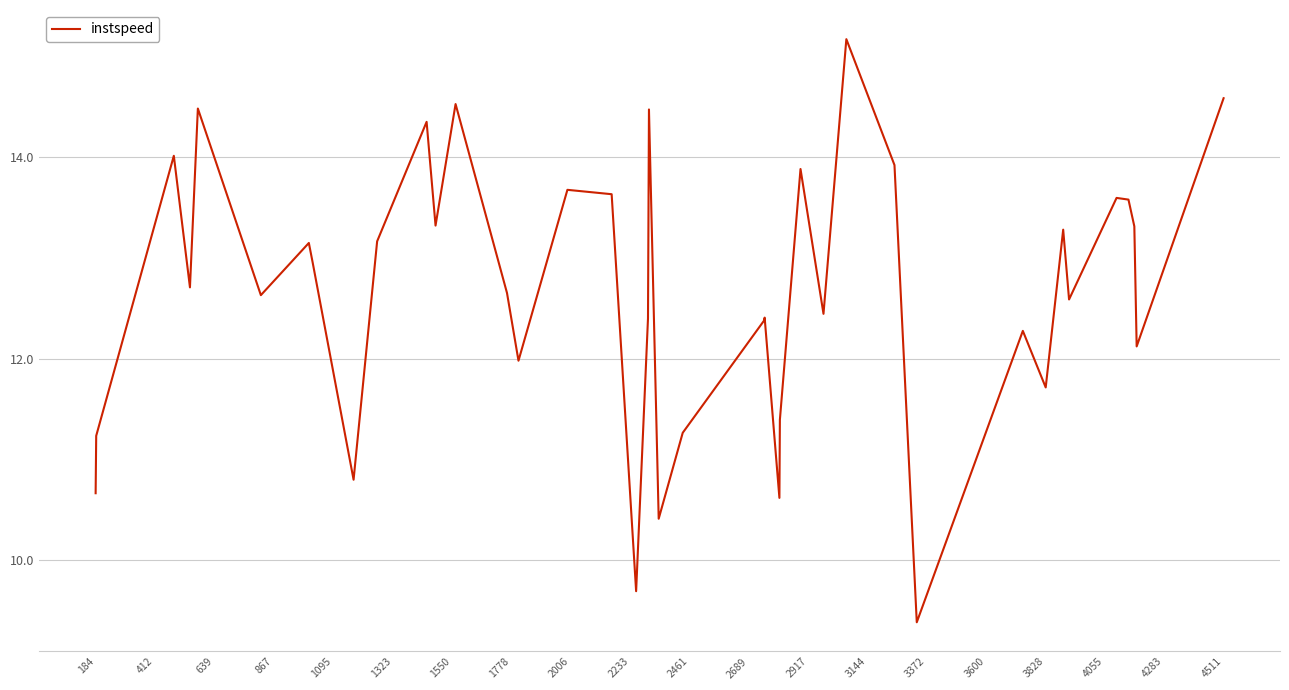

How many distinct data groups are displayed?

1